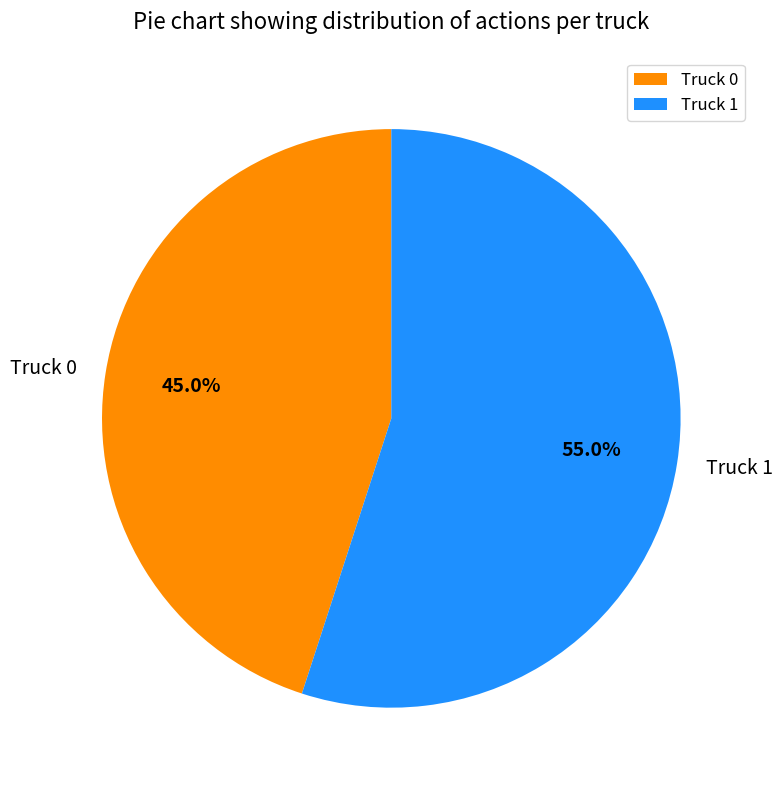

What is the total percentage of Truck 1 and Truck 0?

100.0%